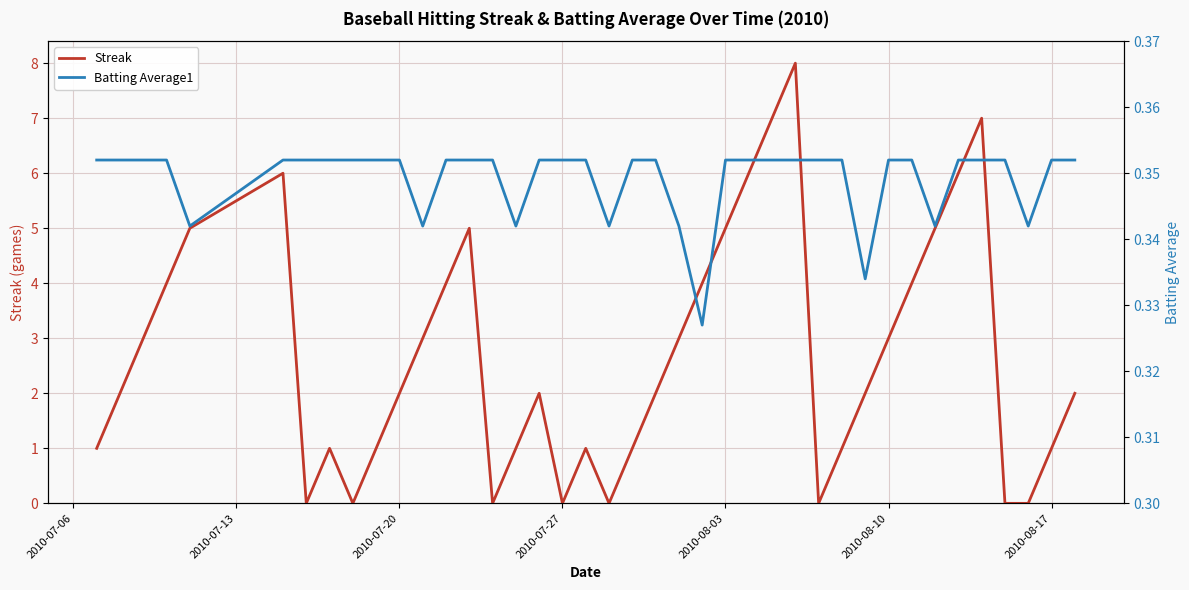

What is the maximum value shown in the chart?

8.0